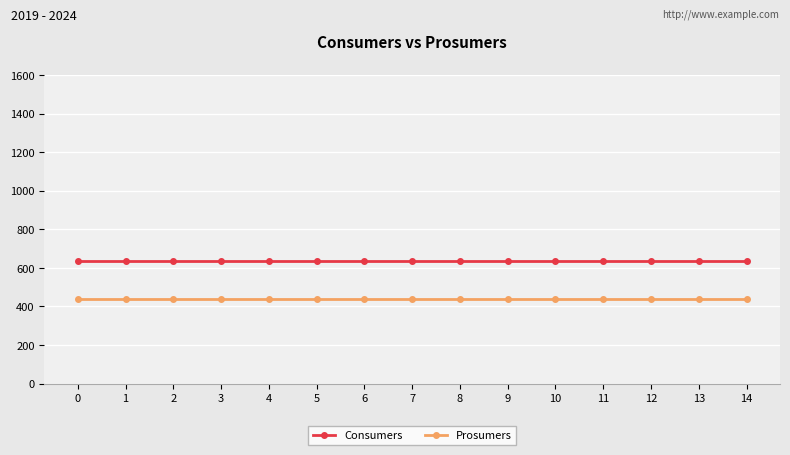

What are all the series names shown in the legend?

Consumers, Prosumers